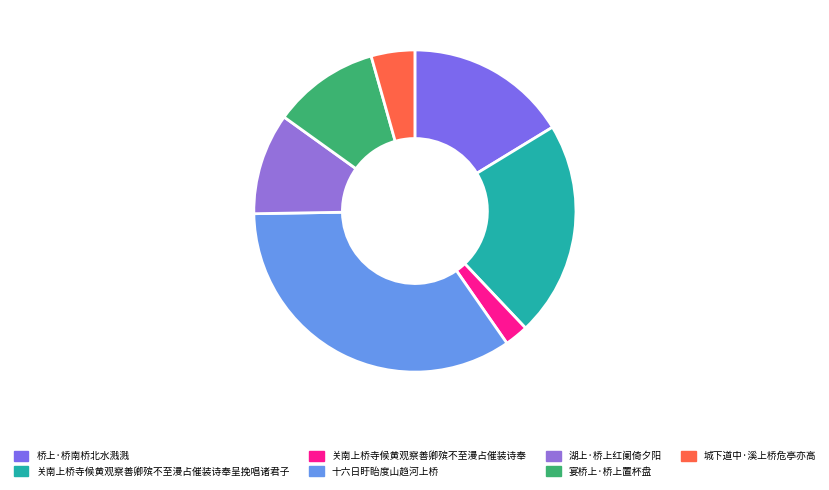

How many segments does this pie chart have?

7